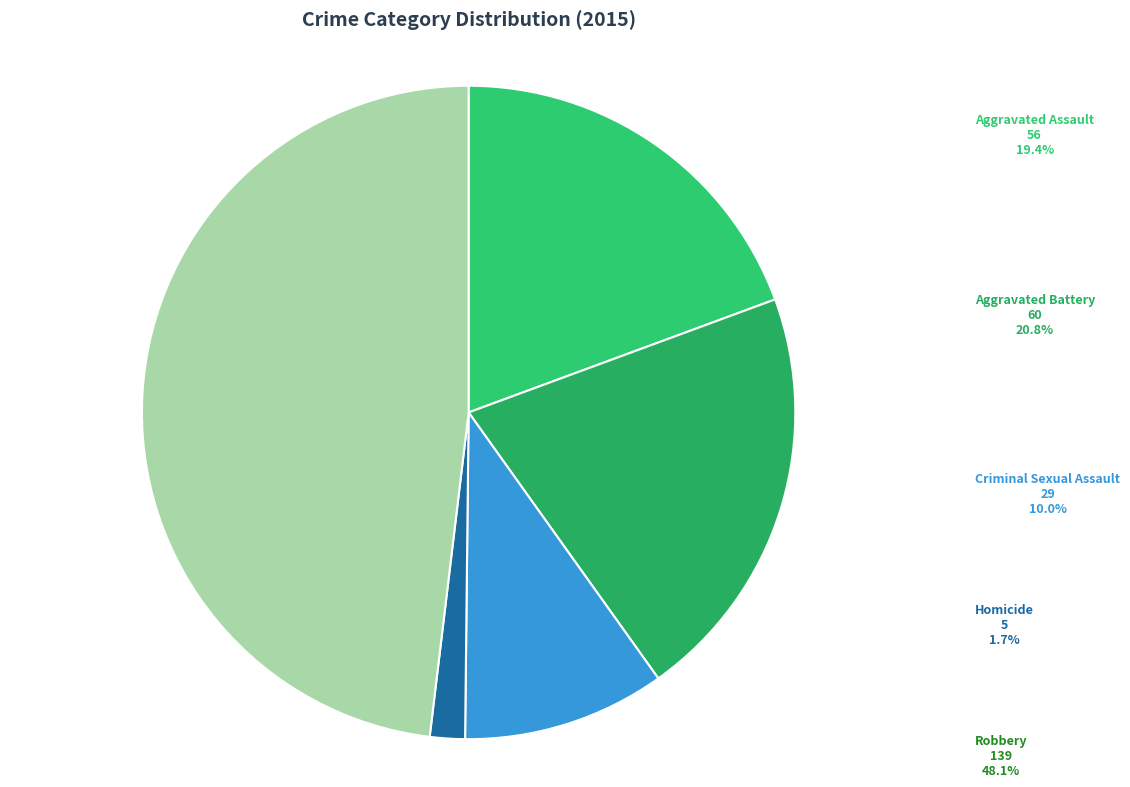

True or false: Aggravated Battery accounts for 21% of the total.

True